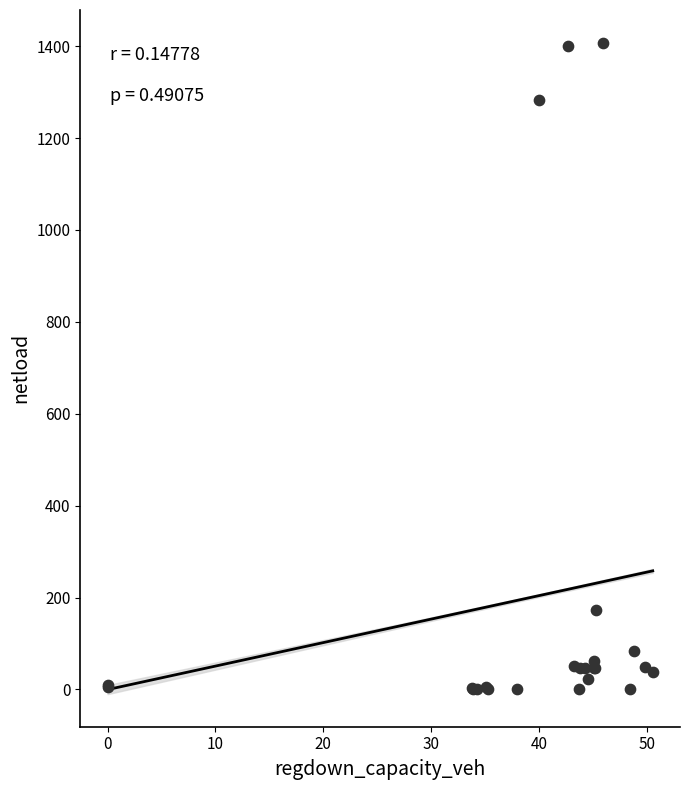

What Y value in the scatter plot is closest to 703?

173.2